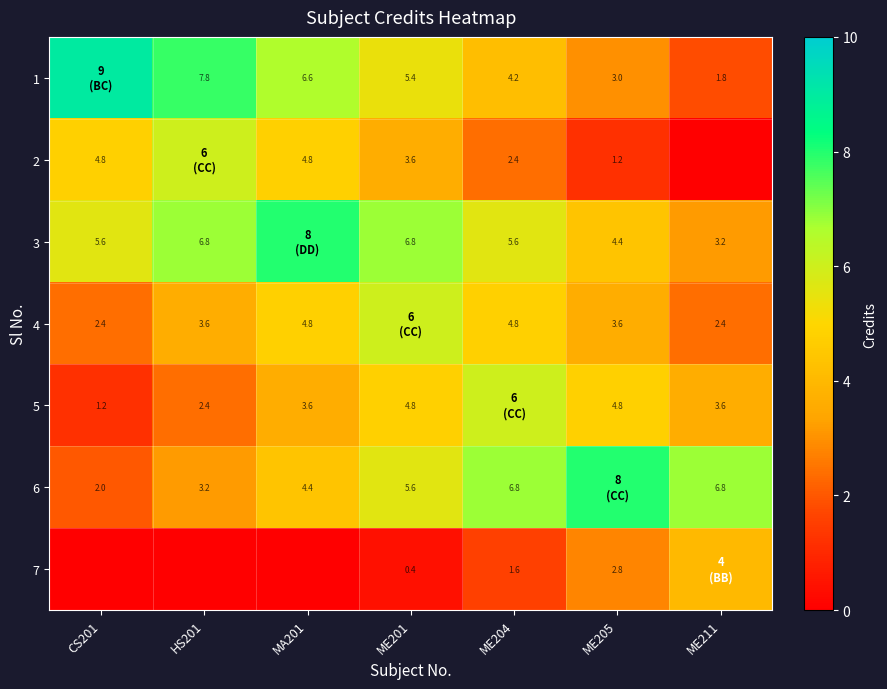

At which category is the sum across all series the highest?

ME201